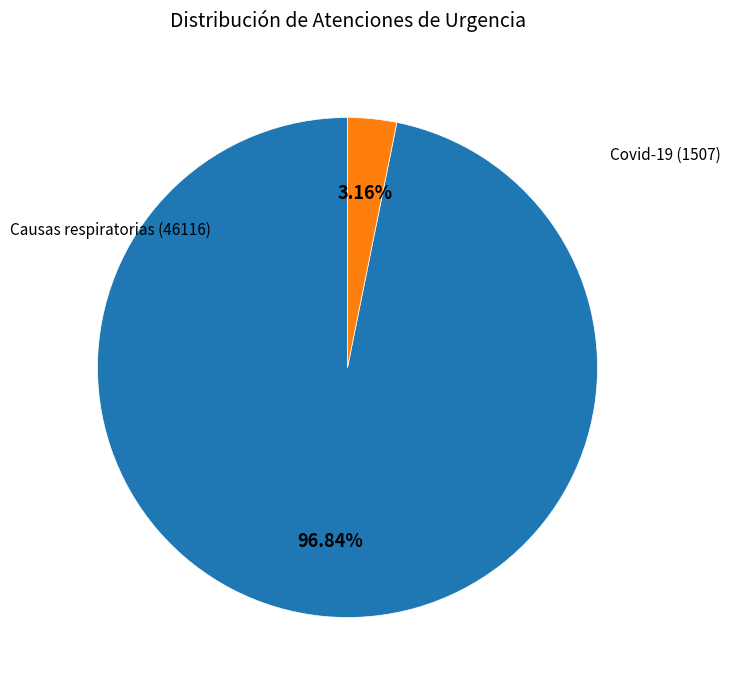

Is there a majority slice in this chart?

Yes